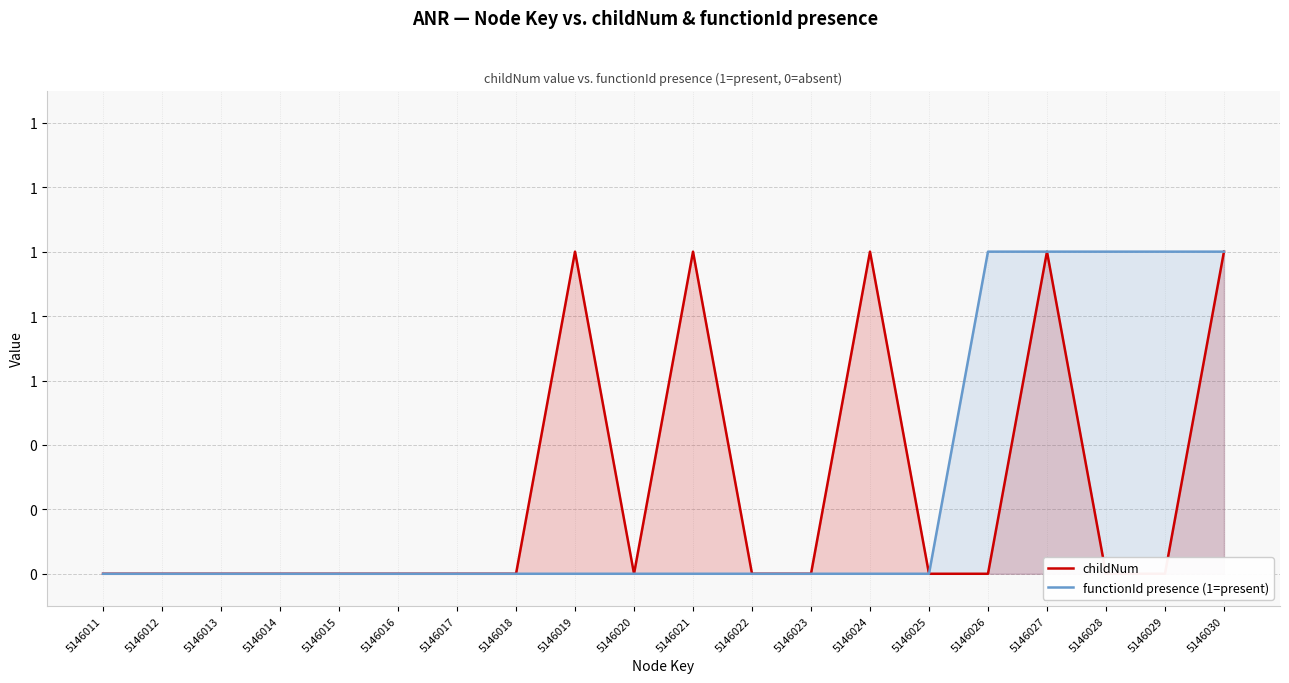

How many distinct data groups are displayed?

2